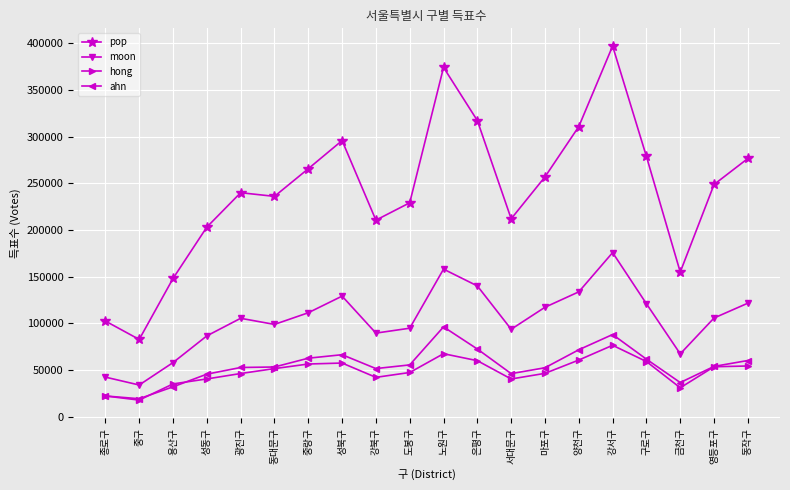

Which series changed the most between 마포구 and 양천구?

pop